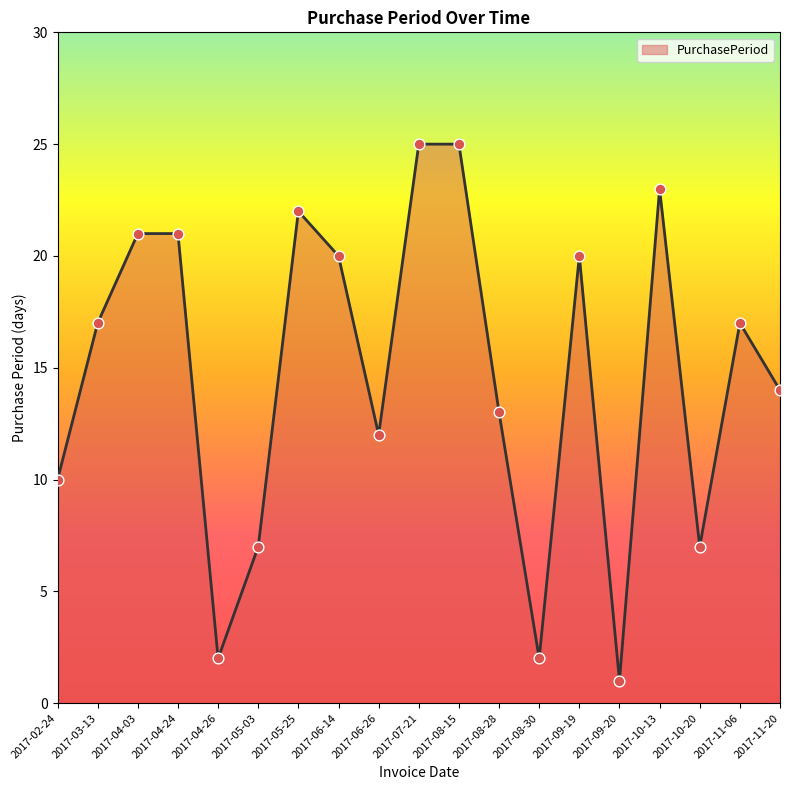

Approximately how many times larger is the value at 2017-04-26 compared to 2017-08-28?

0.2